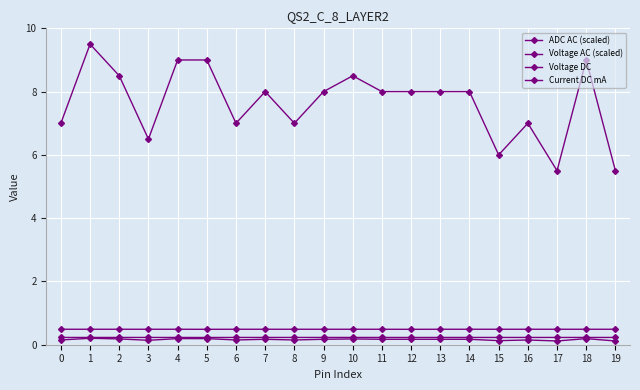

True or false: Current DC mA and Voltage DC cross at least once.

False